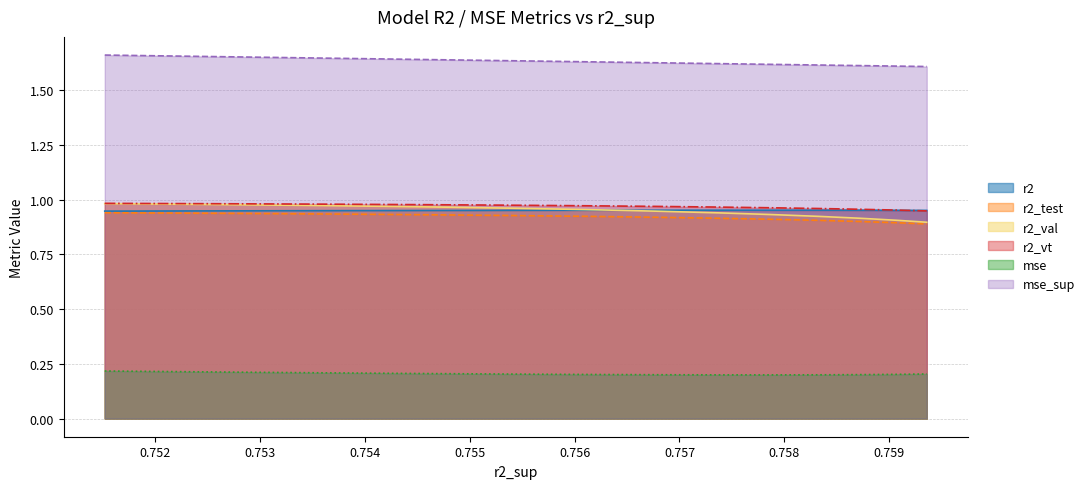

Count the r2_test values in the range 0 to 1.

13